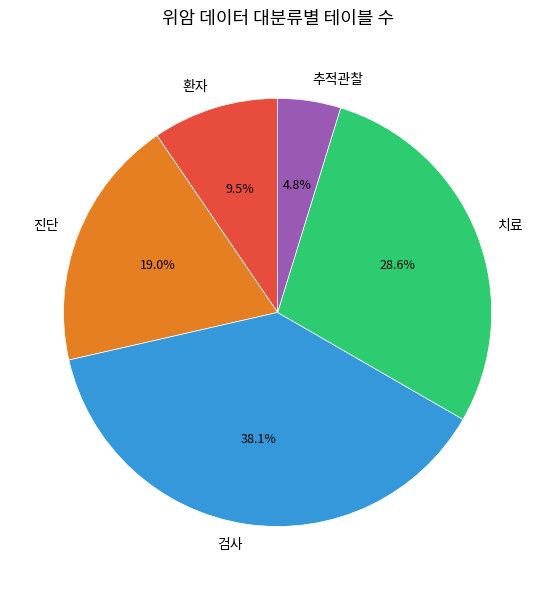

The 검사 slice represents 47% of the pie. True or false?

False